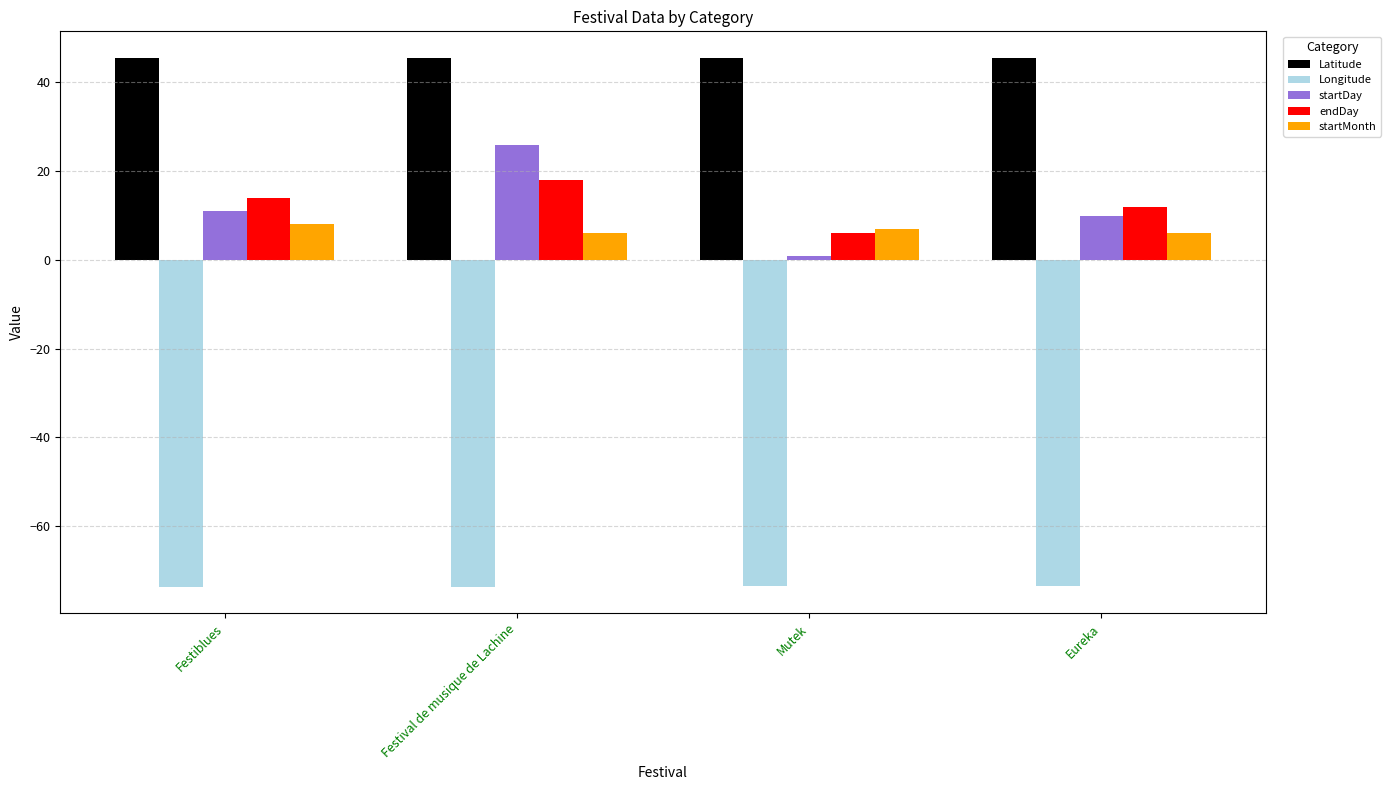

What is the maximum value shown in the chart?

45.6